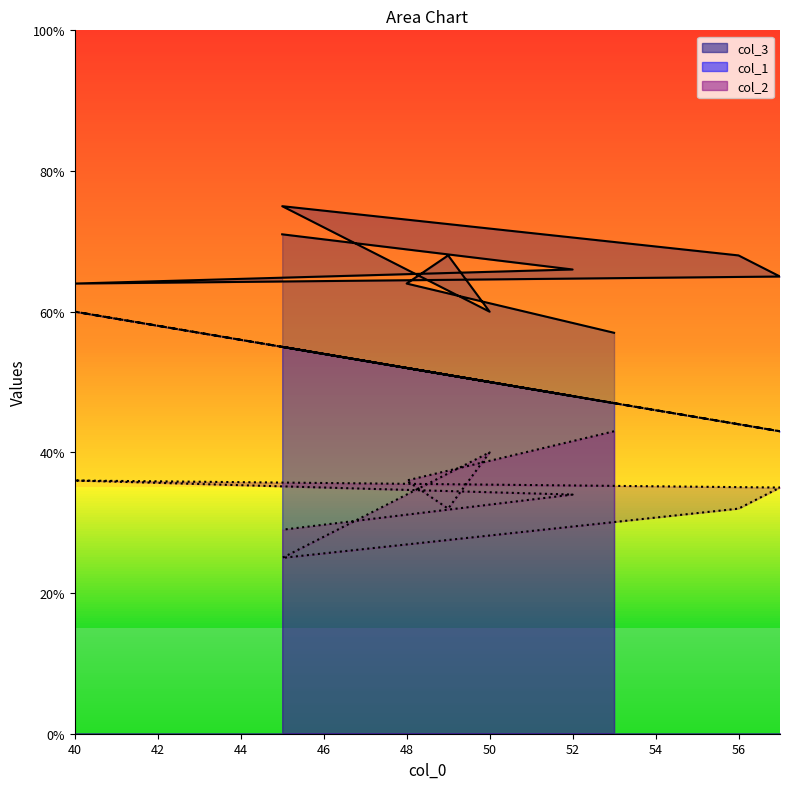

The col_1 series shows 27 at 56. True or false?

False